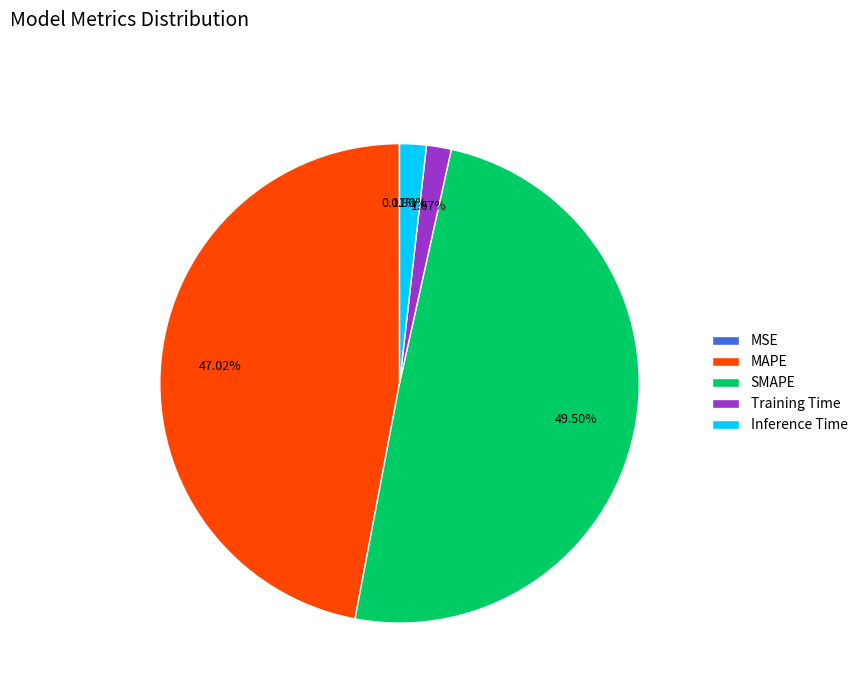

Is there a majority slice in this chart?

No